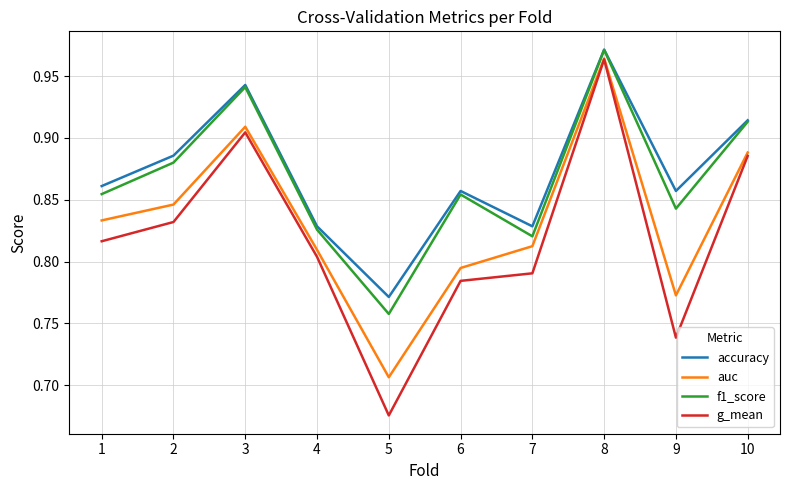

True or false: auc and accuracy cross at least once.

False